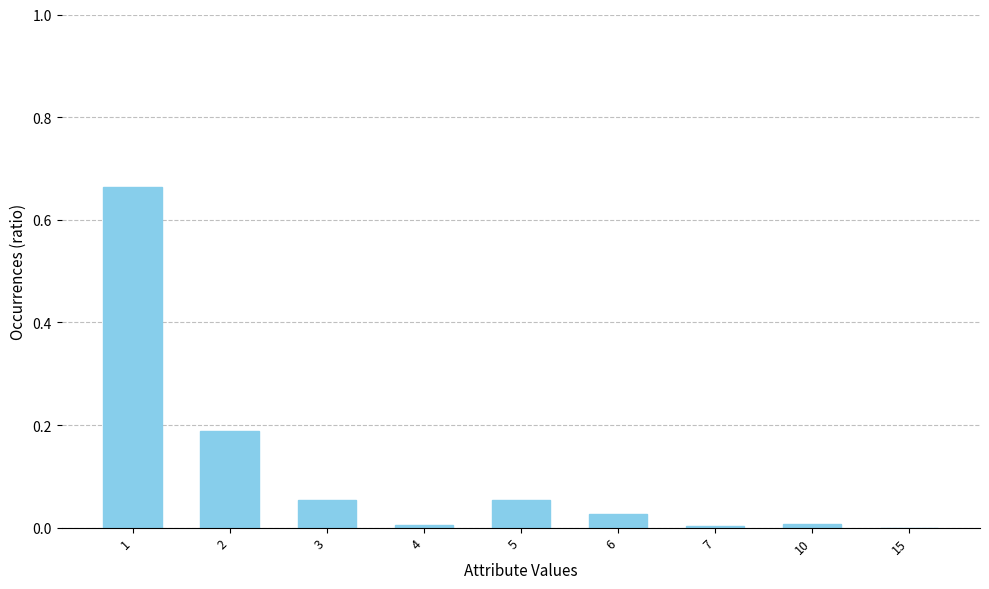

The chart shows a value of 1.0 at 1. True or false?

False